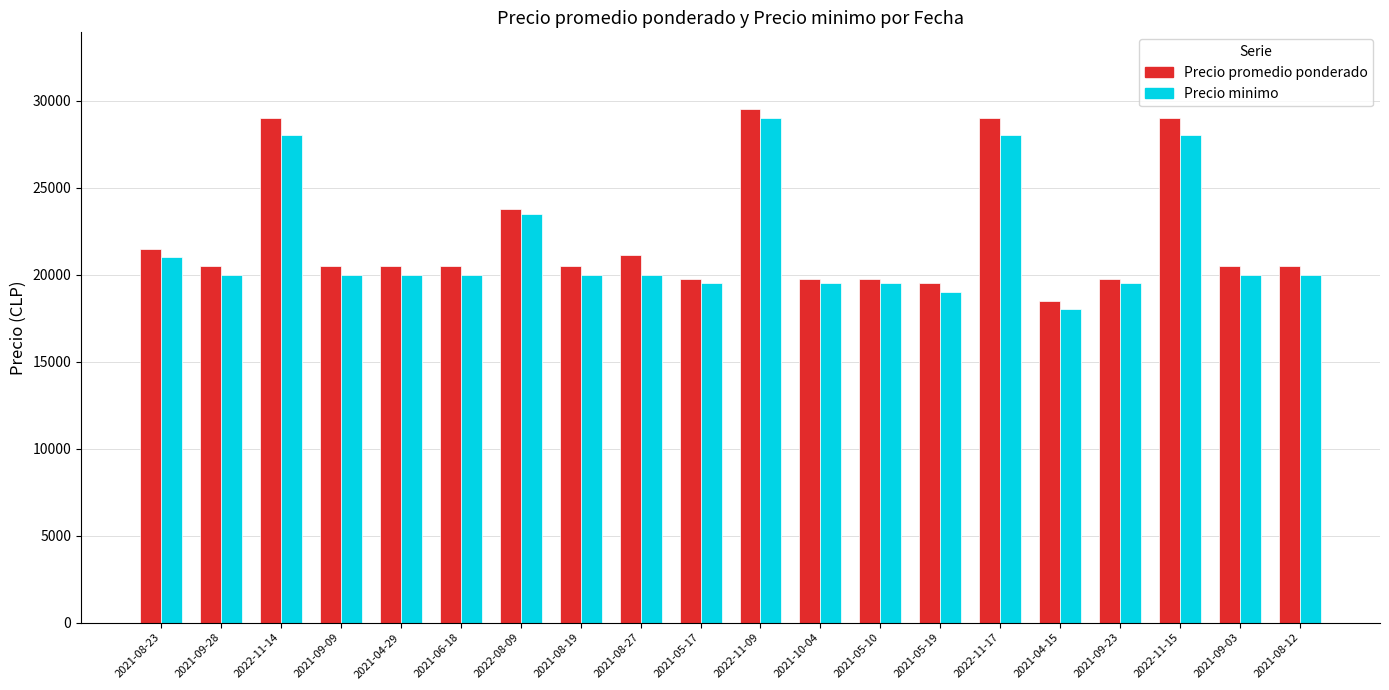

What is the maximum value for Precio minimo?

29000